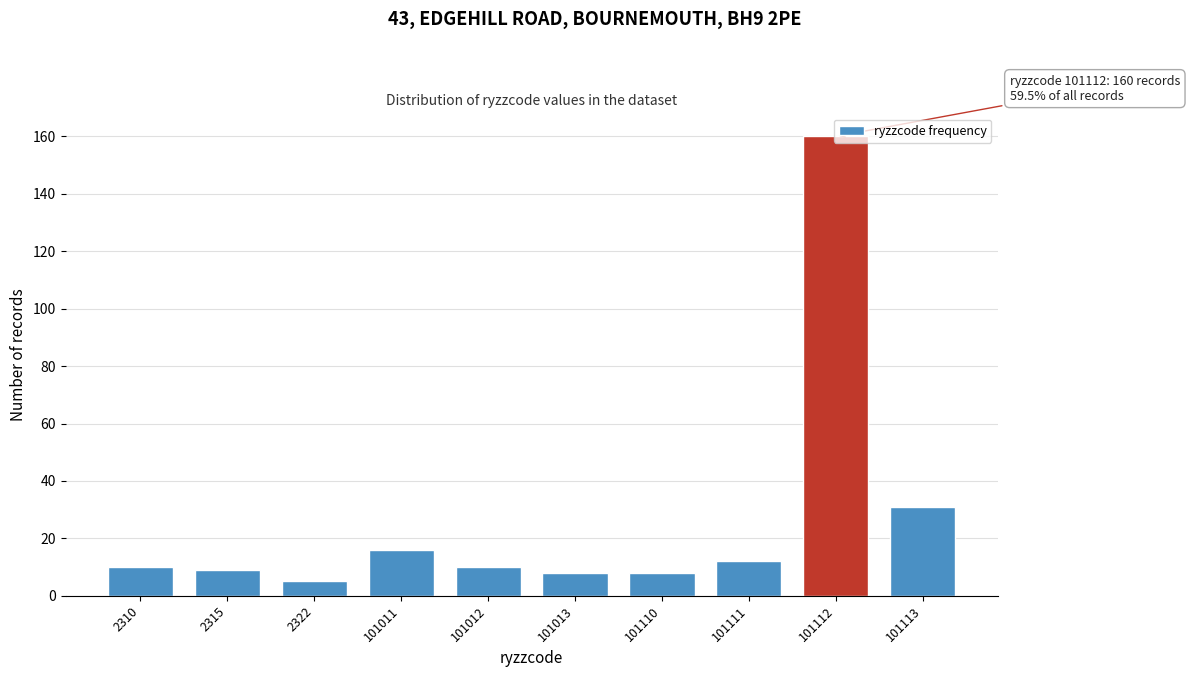

The chart shows a value of 16 at 101011. True or false?

True